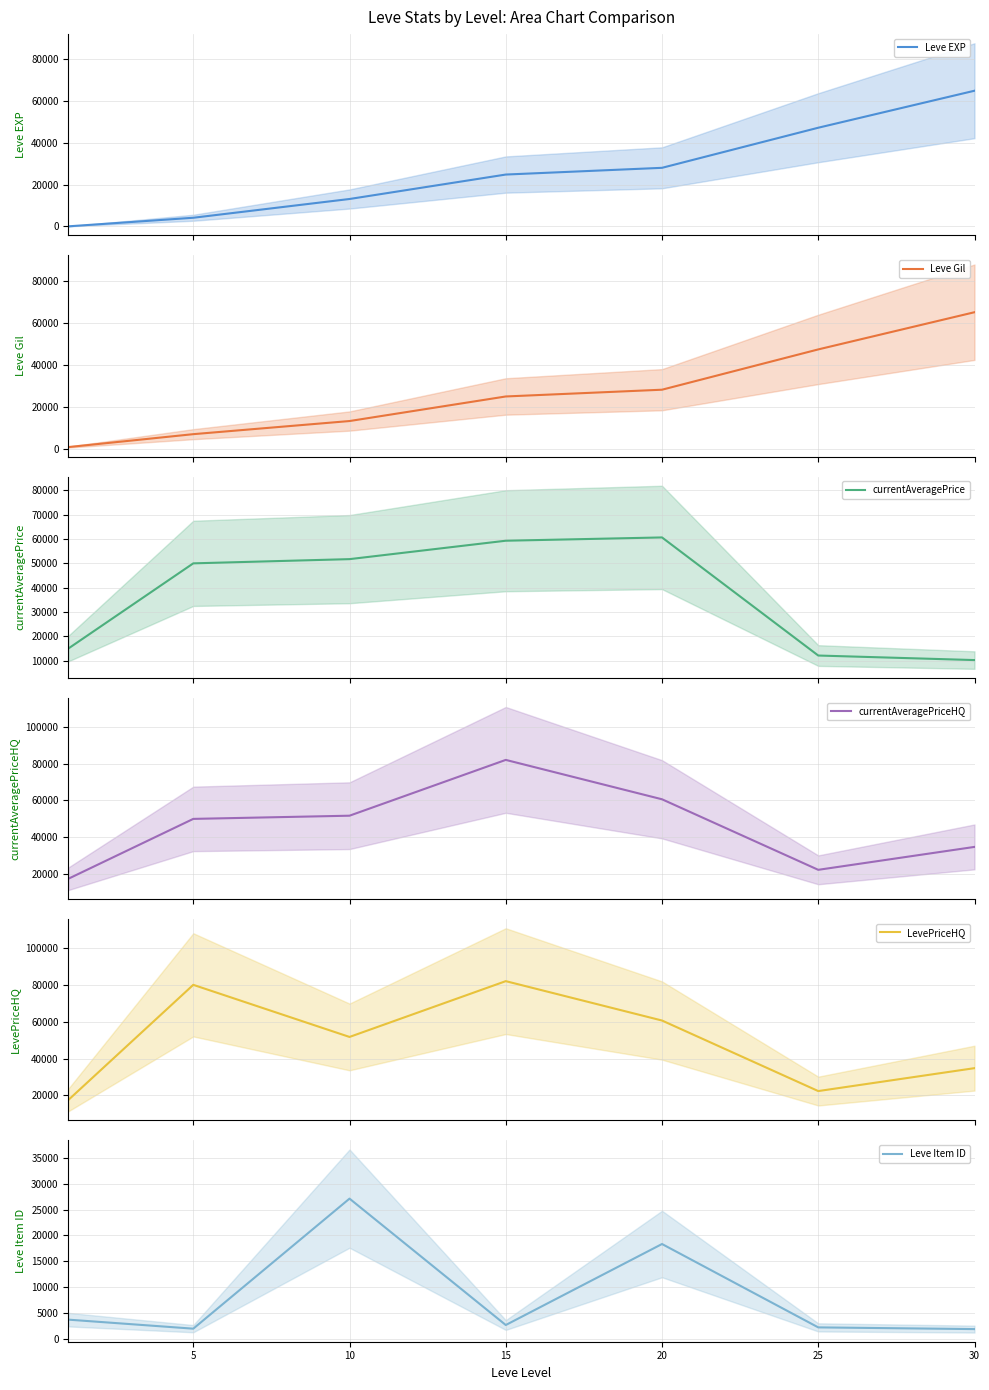

Reading left to right, what are all the values shown in this chart?

Leve EXP: 0=1	5=4110	10=13090	15=24790	20=28010	25=47200	30=64910
Leve Gil: 0=690	5=6840	10=13090	15=24790	20=28010	25=47200	30=64910
currentAveragePrice: 0=15000	5=50000	10=51733	15=59292	20=60643	25=12144	30=10279
currentAveragePriceHQ: 0=17500	5=50000	10=51733	15=82010	20=60643	25=22366	30=34800
LevePriceHQ: 0=17500	5=80005	10=51733	15=82010	20=60643	25=22366	30=34800
Leve Item ID: 0=3742	5=1997	10=27114	15=2703	20=18348	25=2246	30=1915